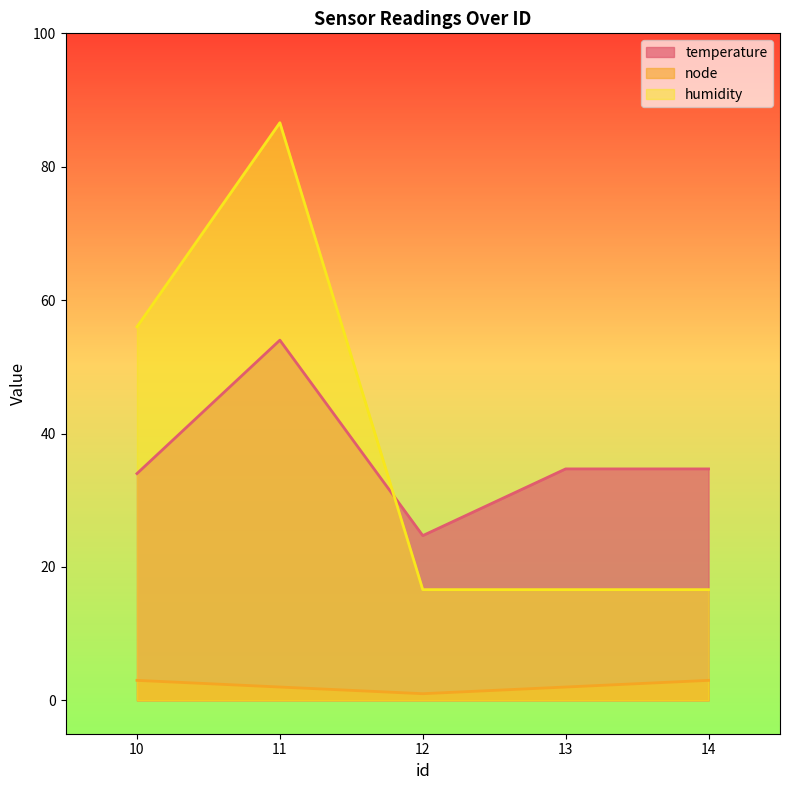

Reading left to right, what are all the values shown in this chart?

temperature: 34.0	54.0	24.7	34.7	34.7
node: 3.0	2.0	1.0	2.0	3.0
humidity: 56.0	86.6	16.6	16.6	16.6